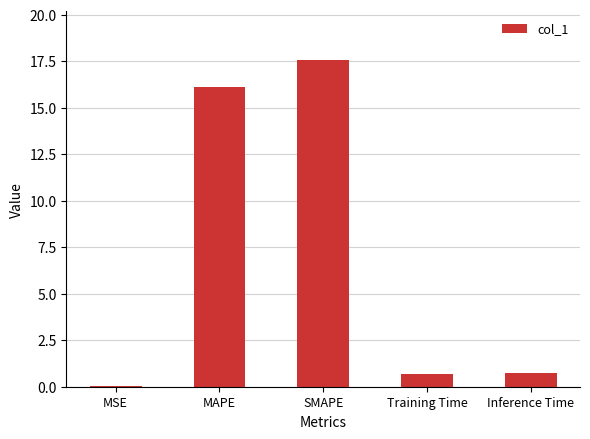

Read the value at MAPE.

16.1